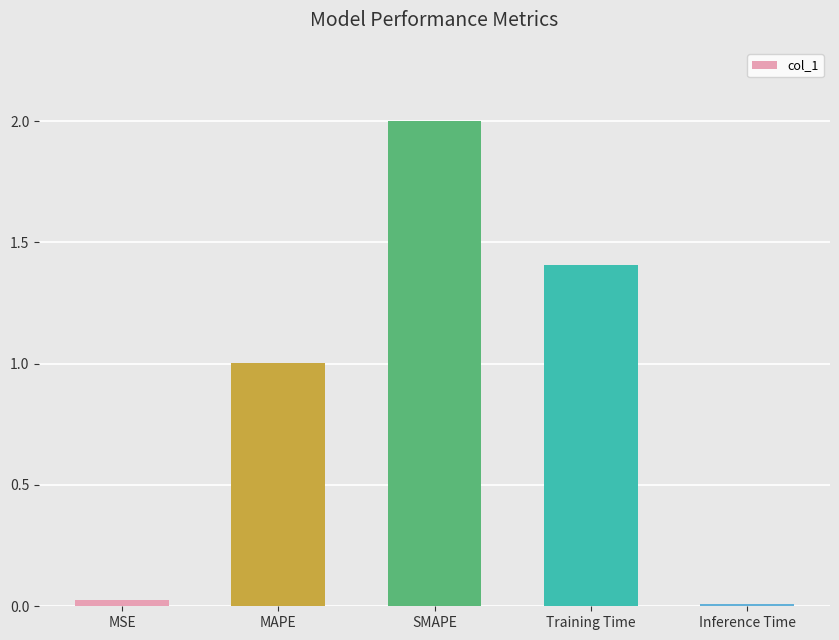

What position from the right is Inference Time?

1